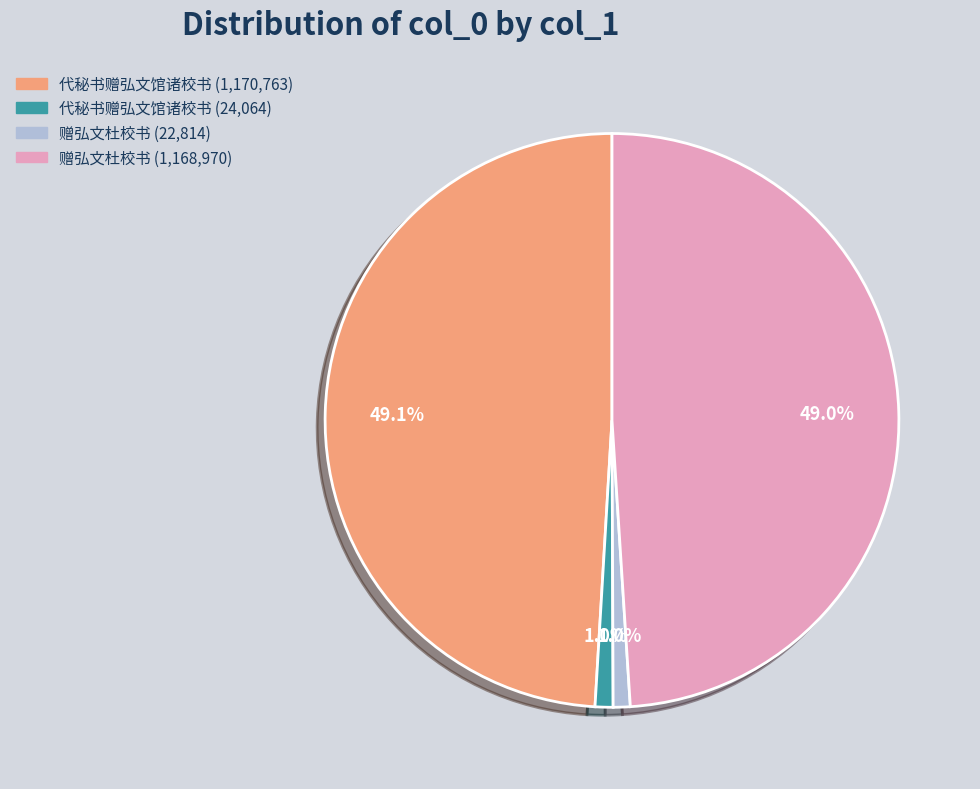

Is there a majority slice in this chart?

No